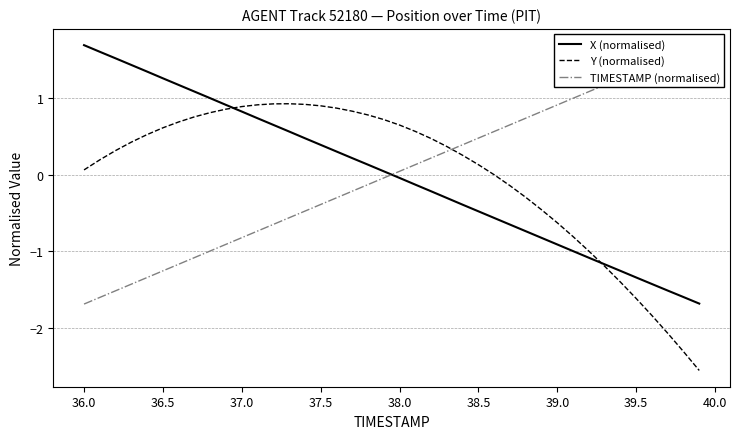

Is it true that X (normalised) equals -2.0 at 39.5?

False